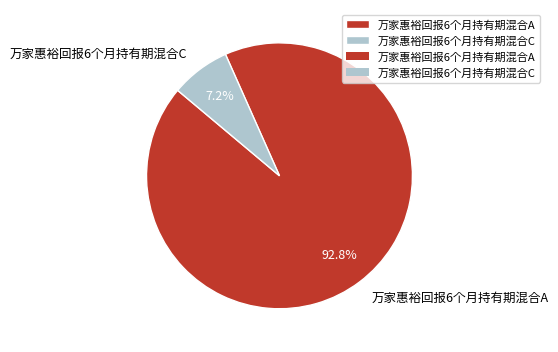

To the nearest percent, what is the difference between the largest and smallest slice percentages?

86%